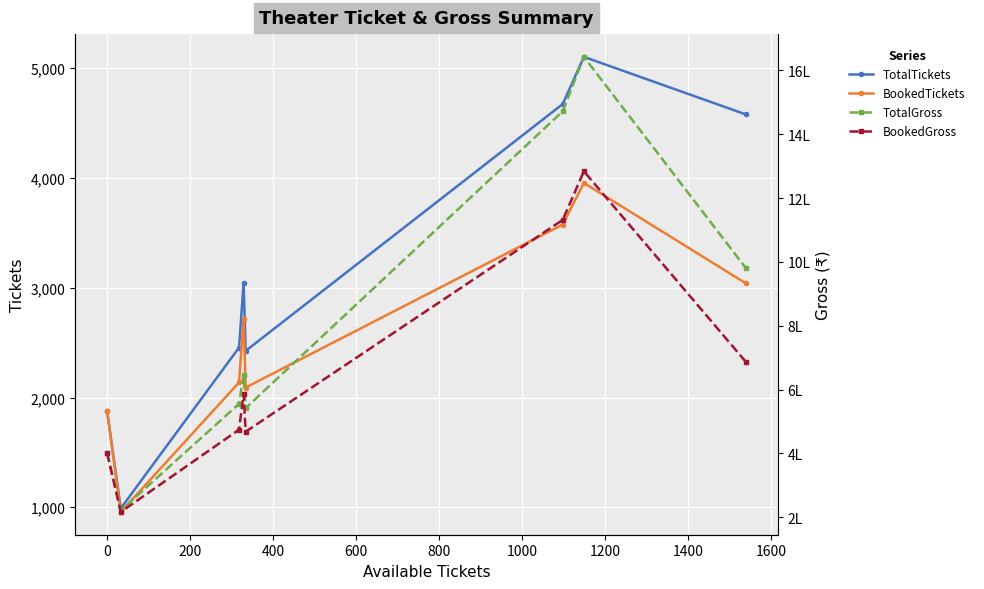

What is the value of the TotalTickets point at the 5th from the left?

2425